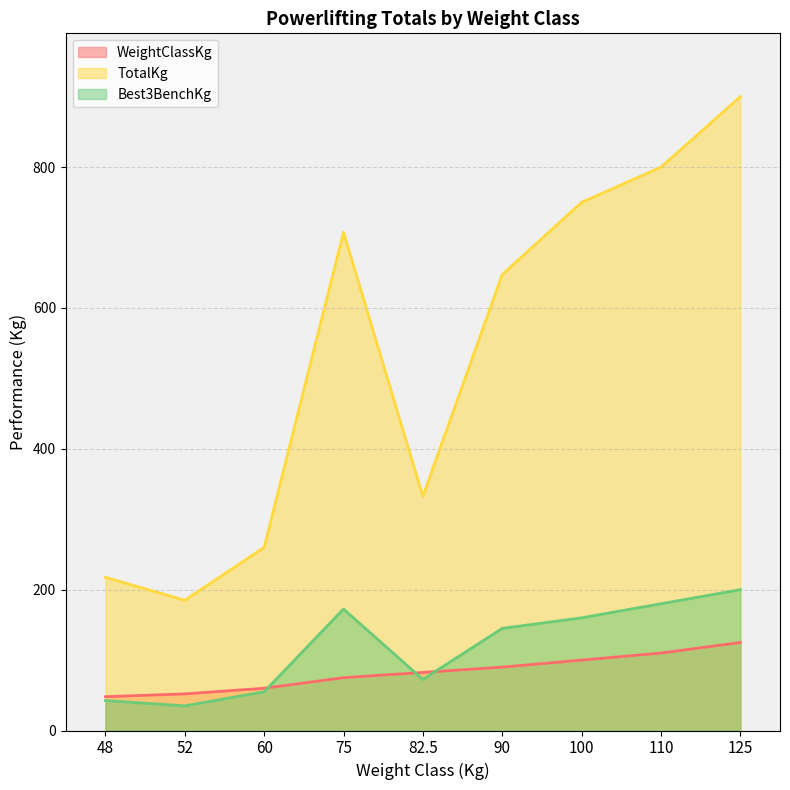

The value of WeightClassKg at 48 is 48.0. True or false?

True